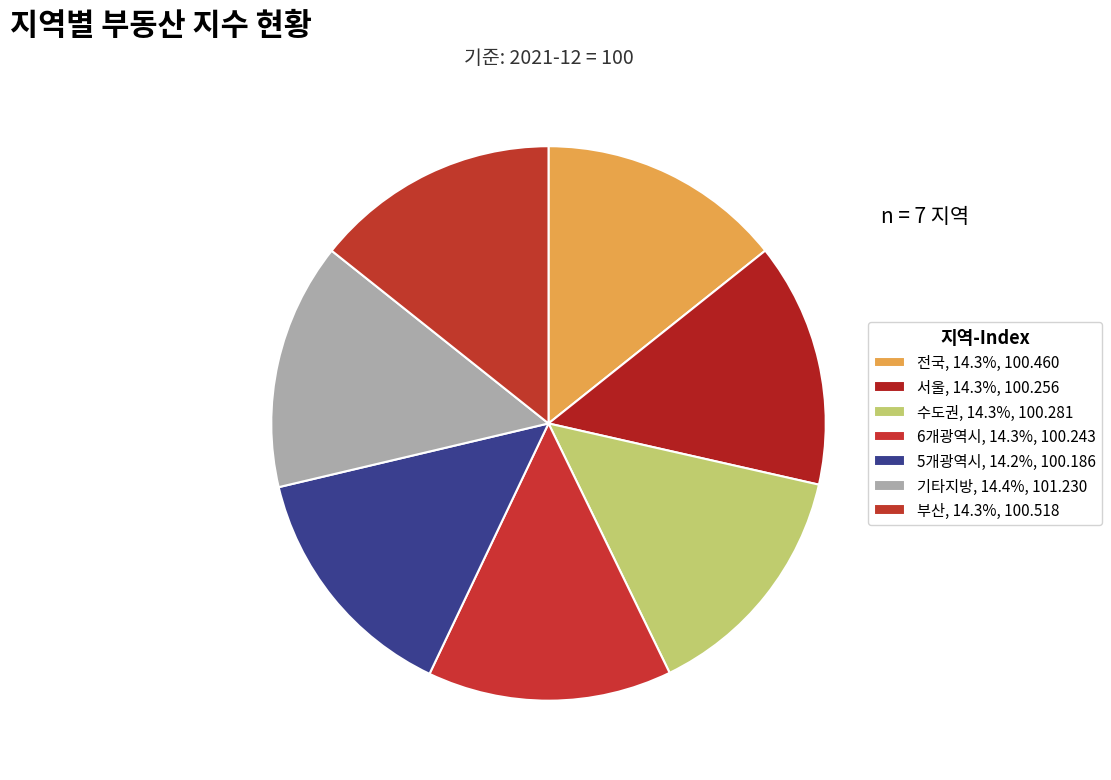

Which slice is the largest?

기타지방